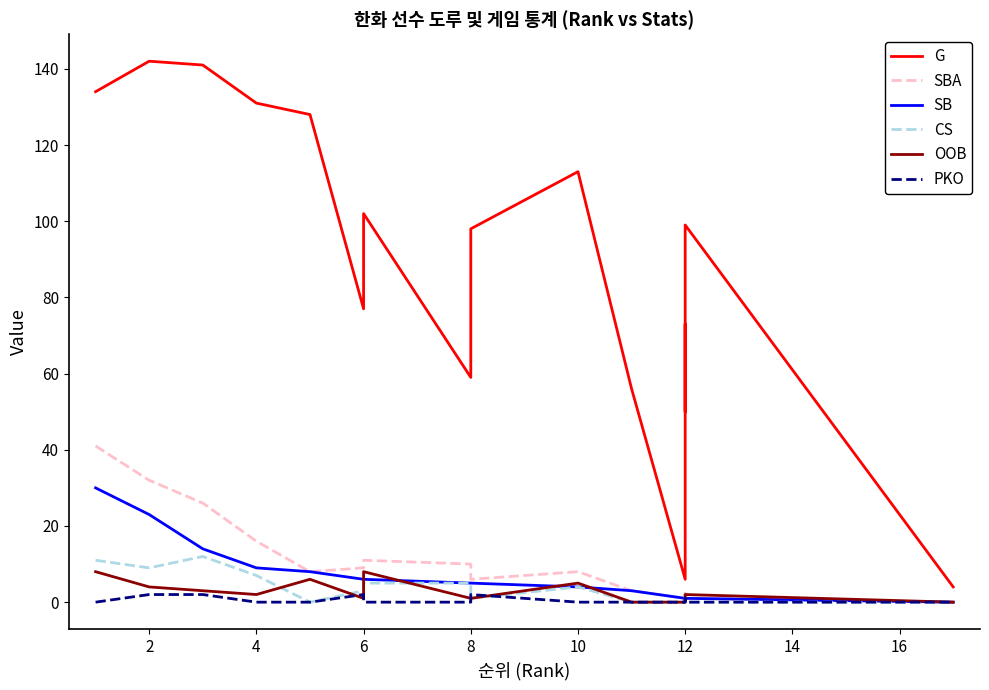

What is the difference between the second highest and minimum values in the SBA series?

32